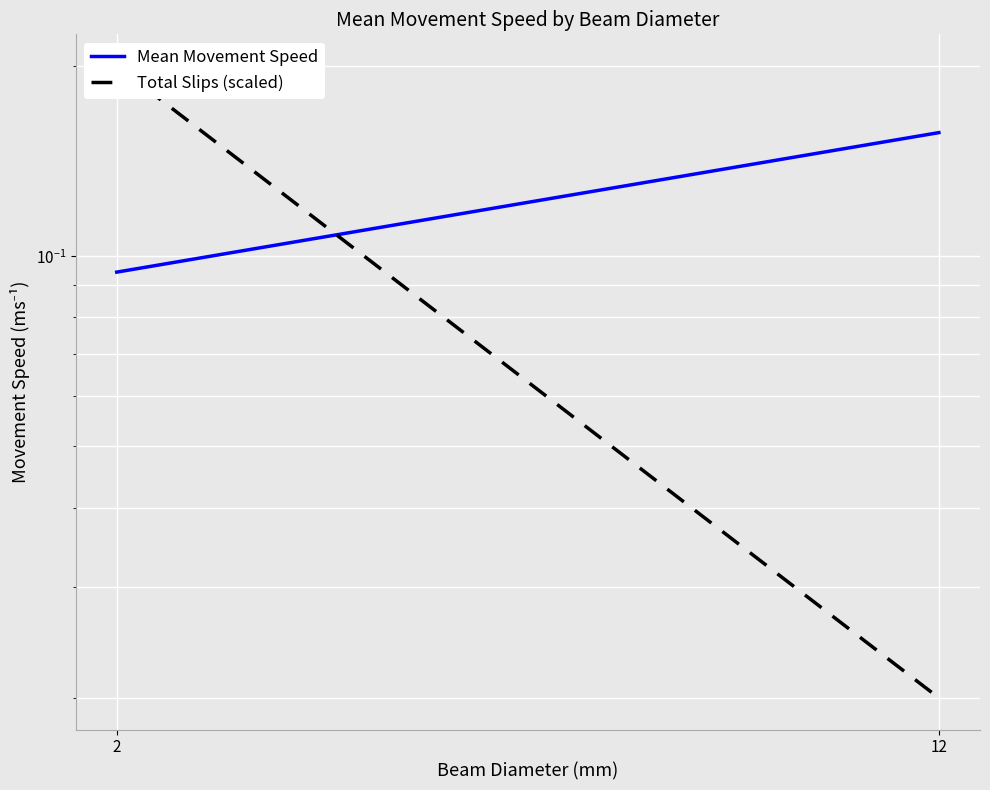

What is the greatest value displayed?

0.2